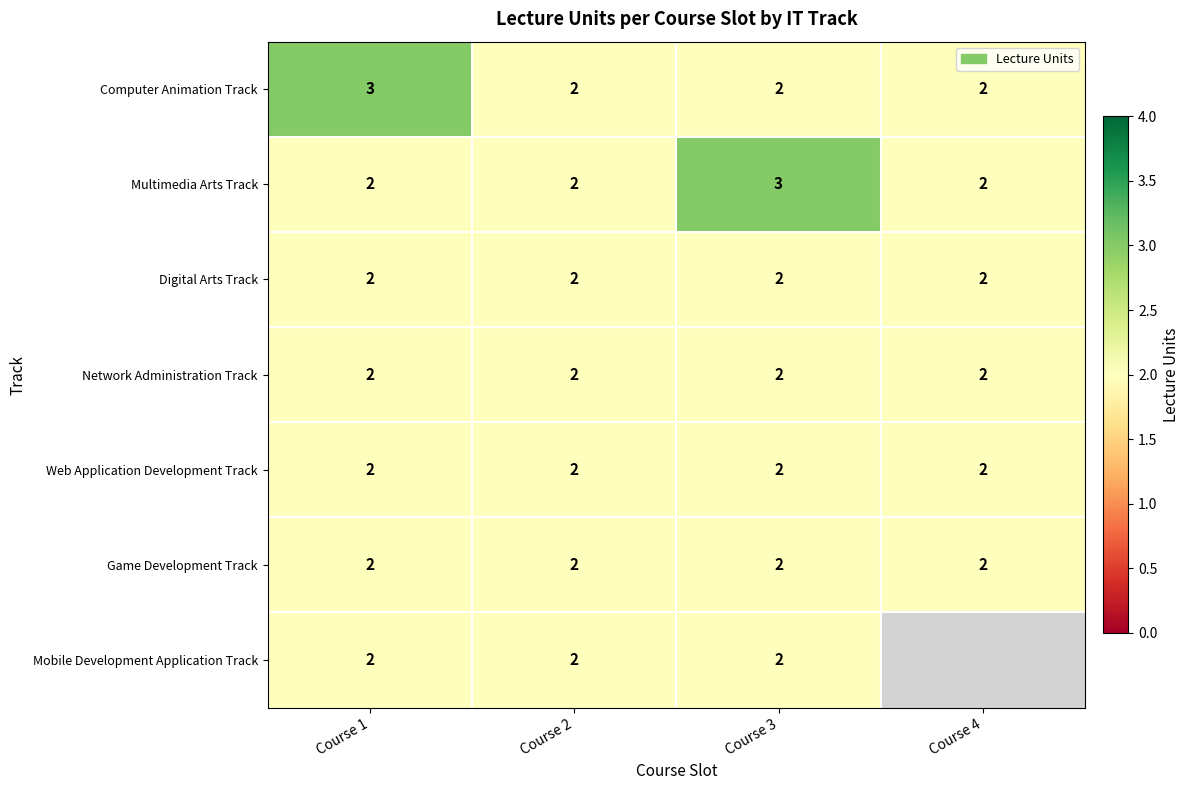

What is the sum of all Multimedia Arts Track values?

9